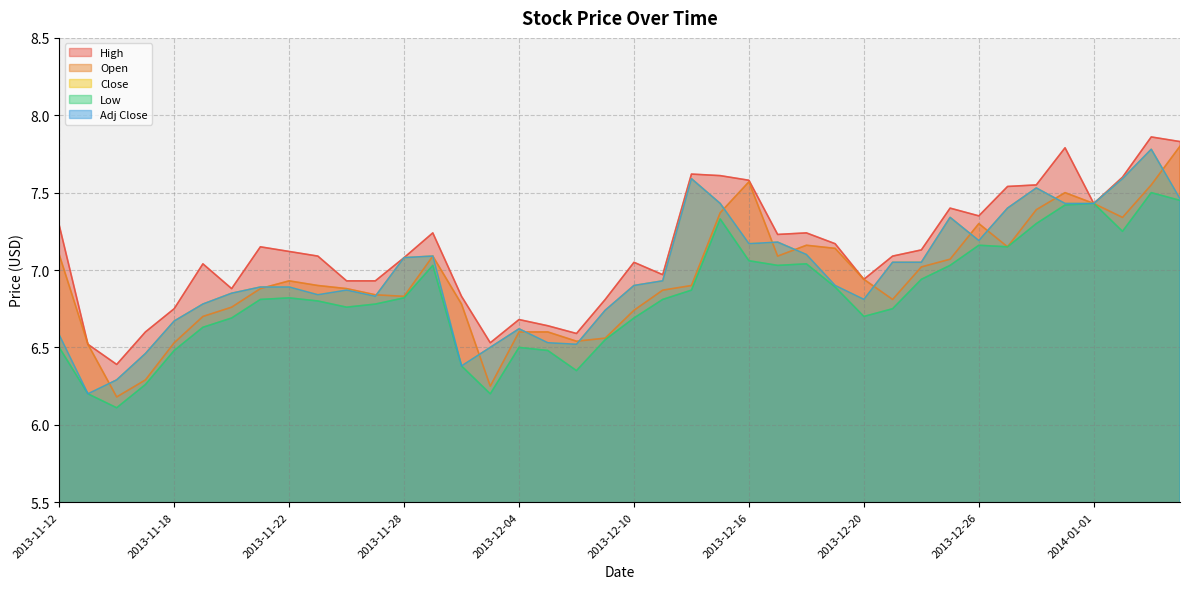

What is the sum of the Close values at 2013-11-14 and 2013-11-19?

13.1